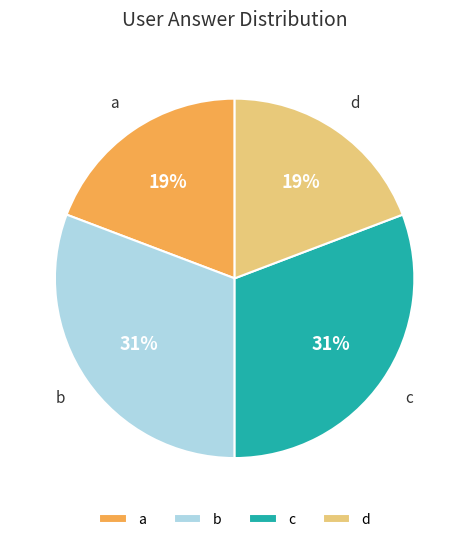

To the nearest percent, what portion does c represent?

31%